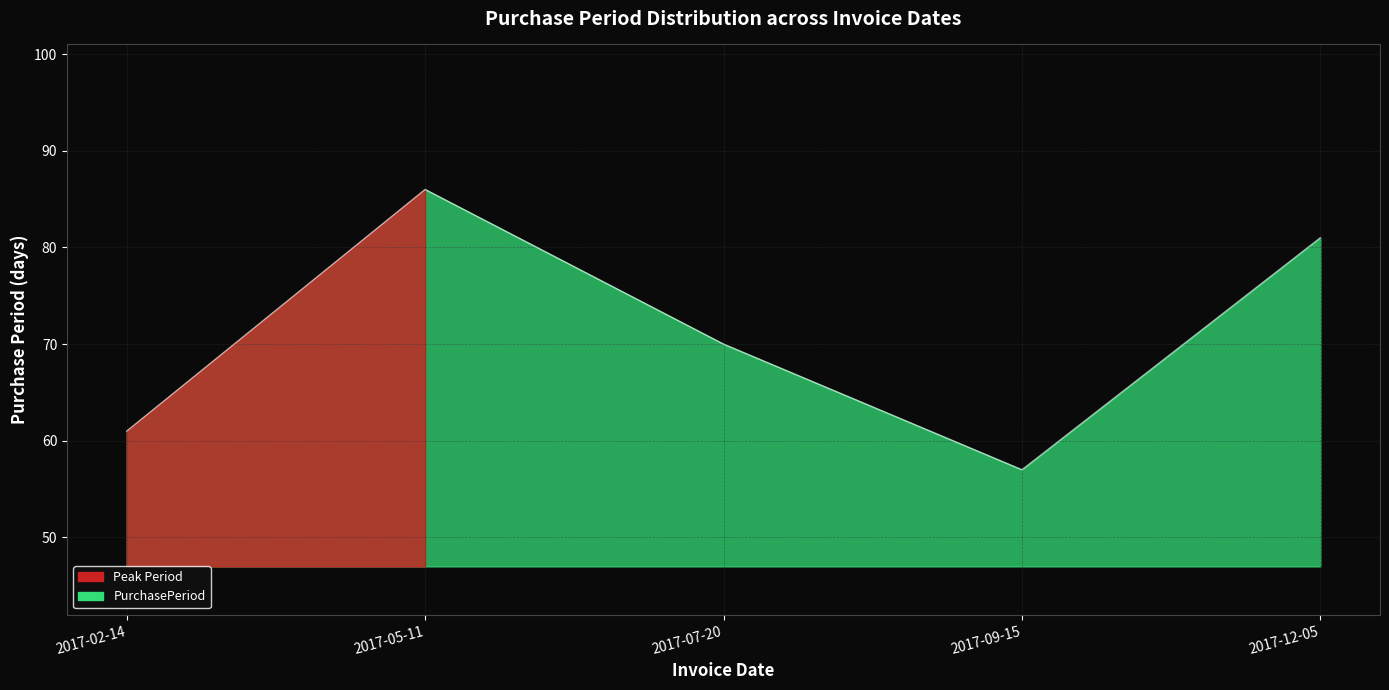

What is the approximate value at 2017-05-11?

86